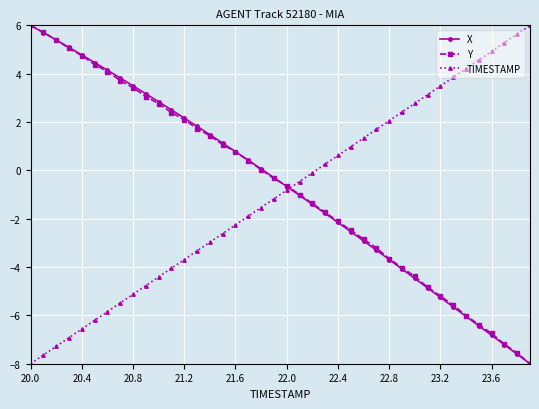

What is the sum of all Y values?

-27.0